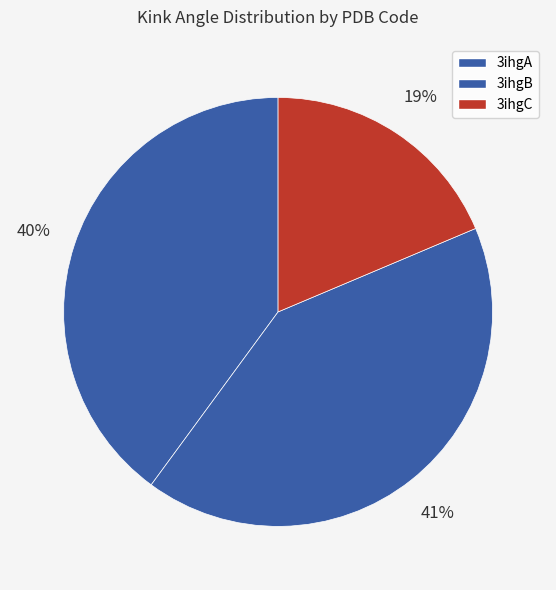

Approximately how many times larger is the value at 3ihgC compared to 3ihgB?

0.4